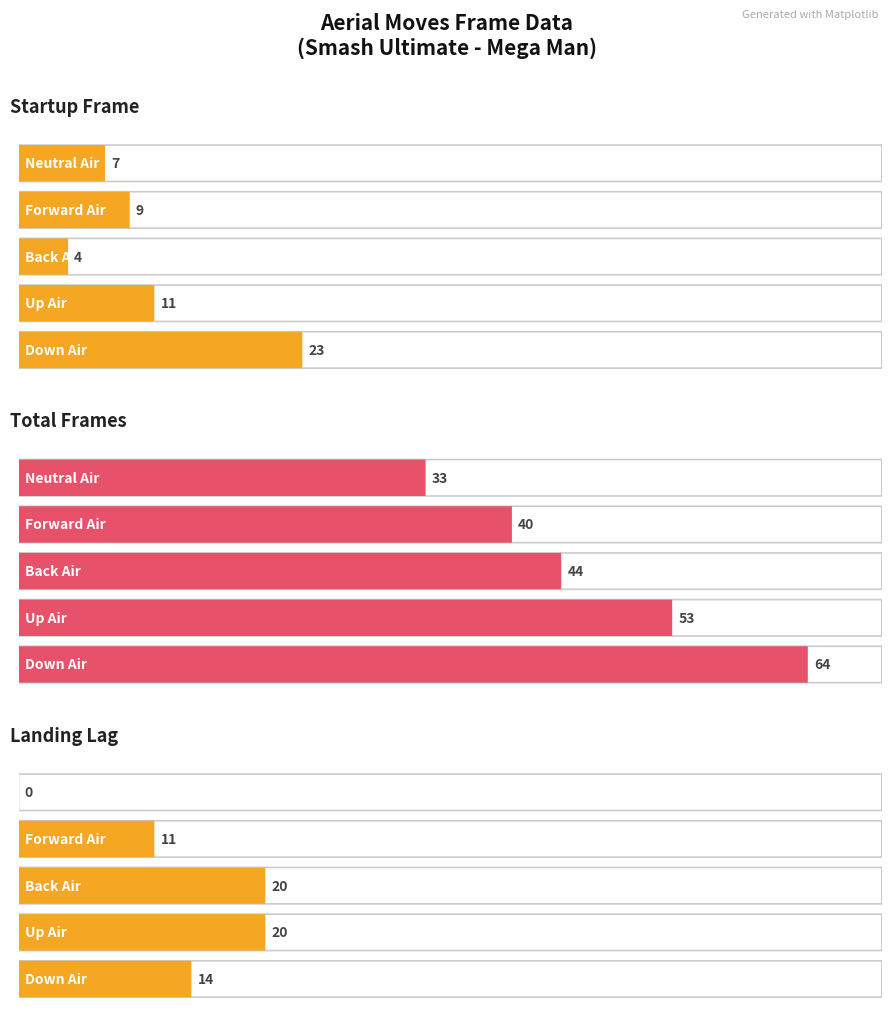

How many positive values does the landinglag series have?

4